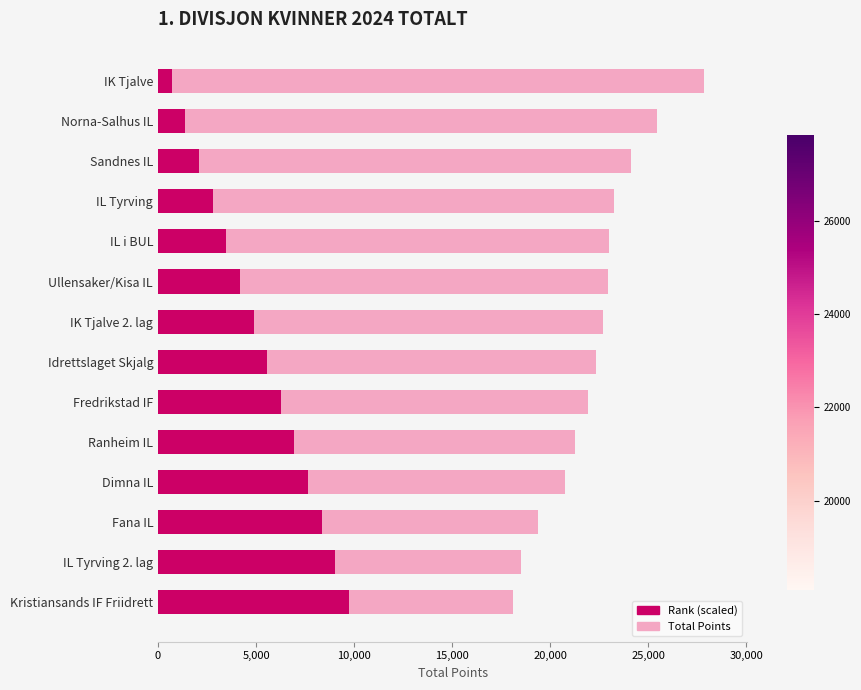

How many distinct data groups are displayed?

2